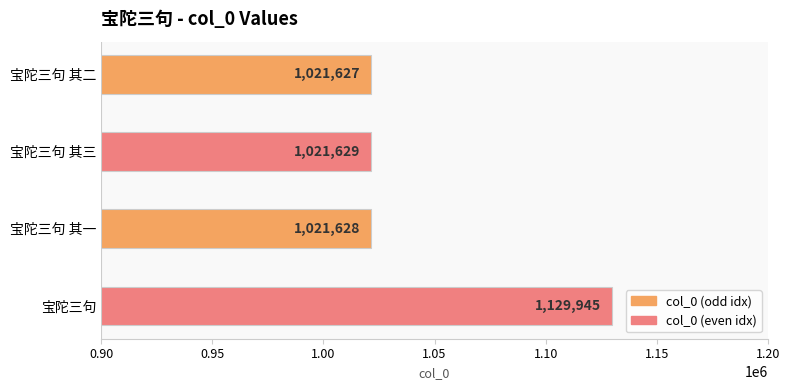

The chart shows a value of 299762 at 宝陀三句 其三. True or false?

False